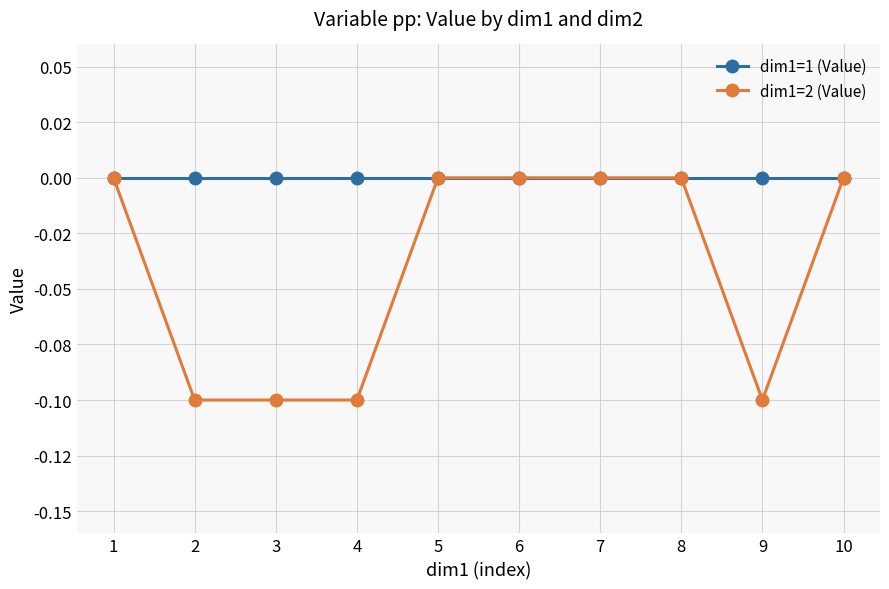

What is the spread (max minus min) of values at 2?

0.1